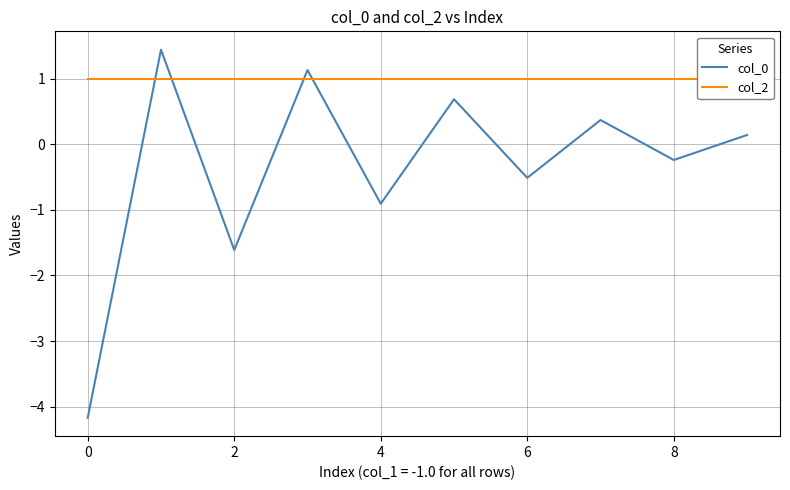

What is the difference between the second highest and minimum values in the col_0 series?

5.3